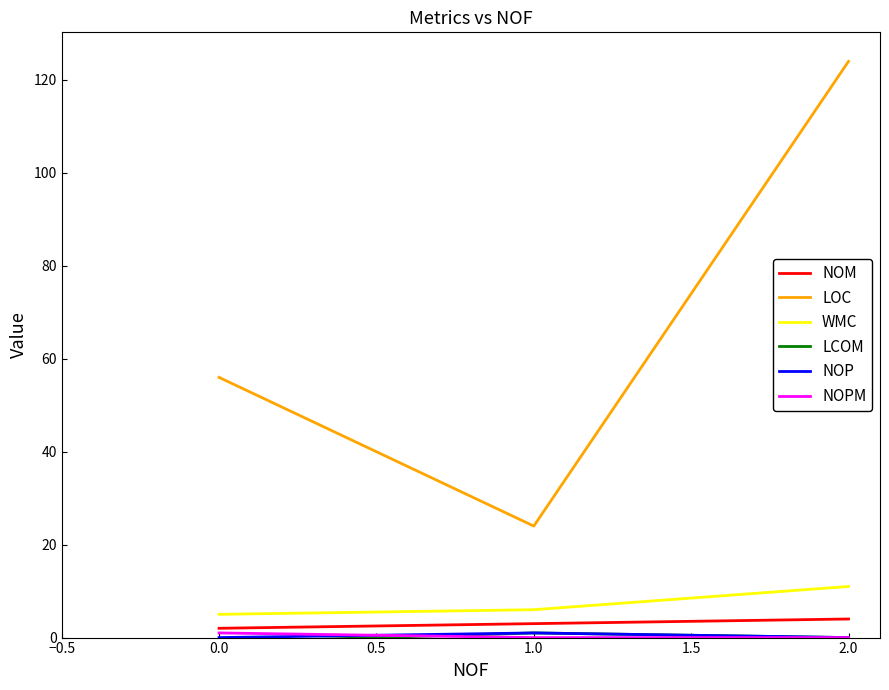

Is this an area chart (filled region under the line)?

No